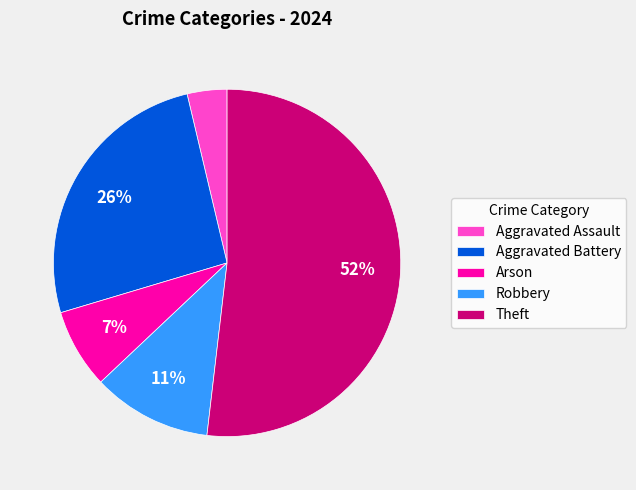

Is Aggravated Assault the majority of the pie?

No